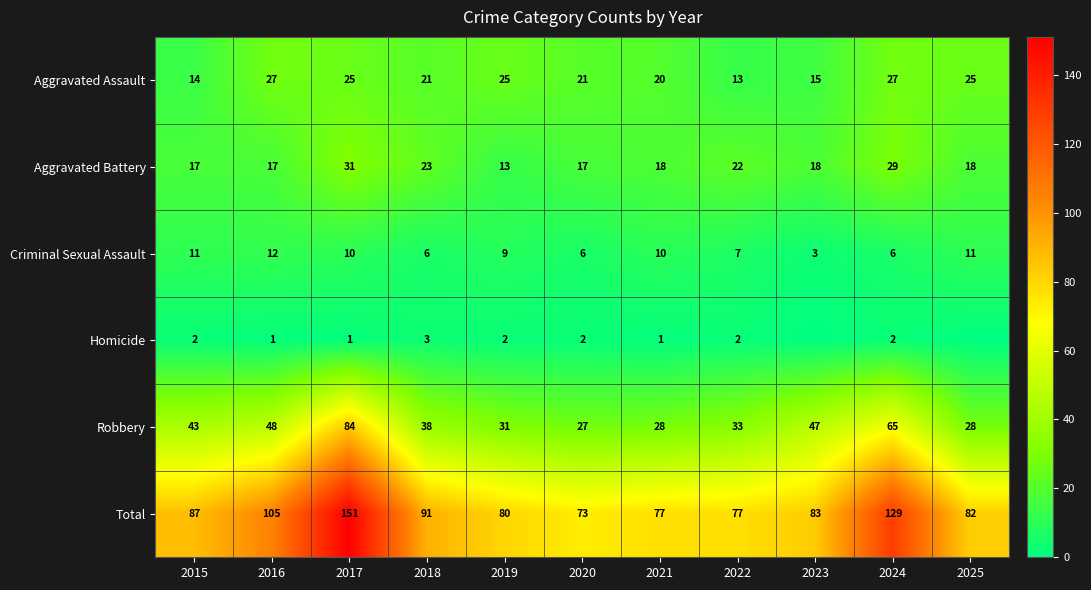

True or false: Aggravated Assault has a value of 32 at 2020.

False